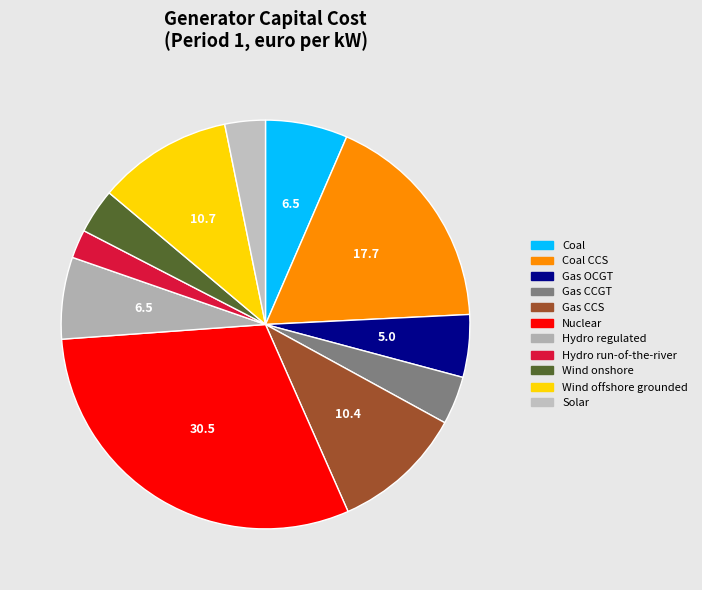

What portion of the pie excludes Solar?

96.8%